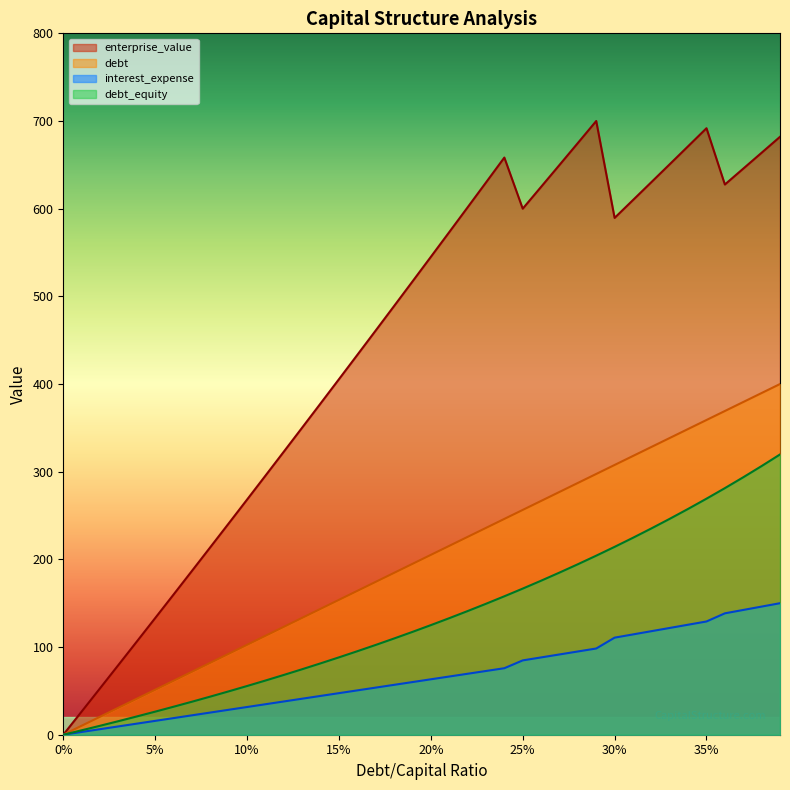

At which category is the sum across all series the highest?

0.39